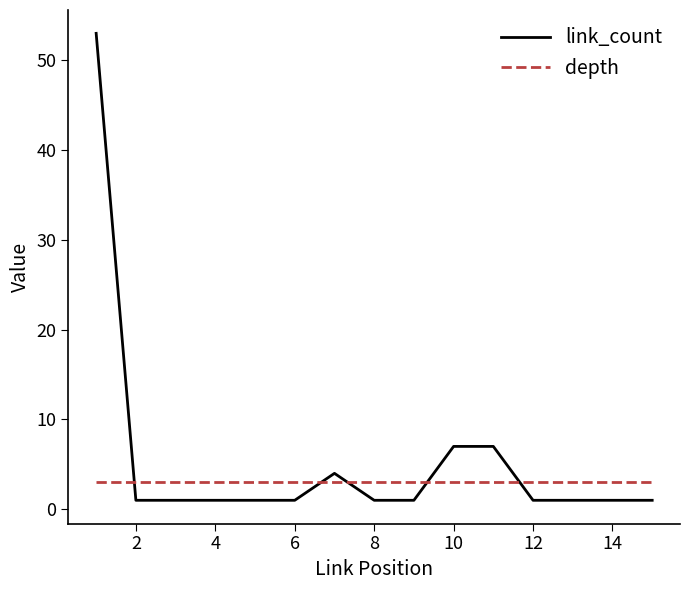

Which series has the largest total across all categories?

link_count